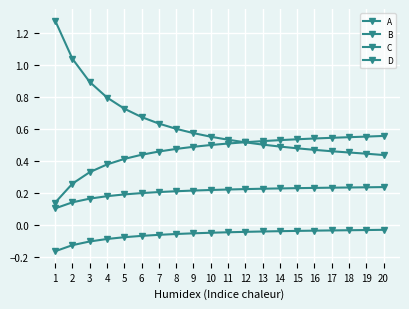

At 2, list the series in order from smallest to largest.

A, D, C, B